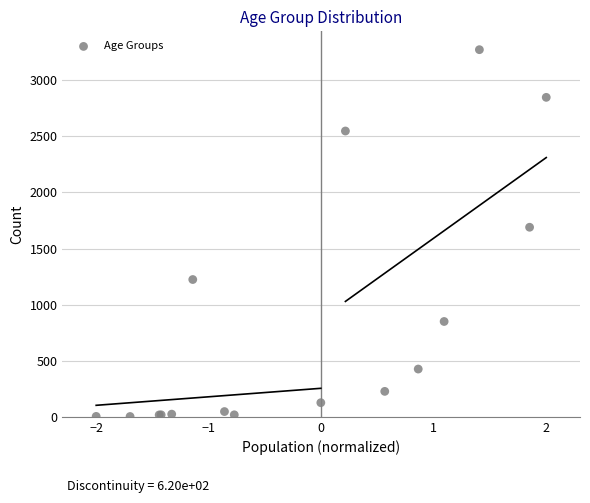

What Y value in the scatter plot is closest to 1638?

1690